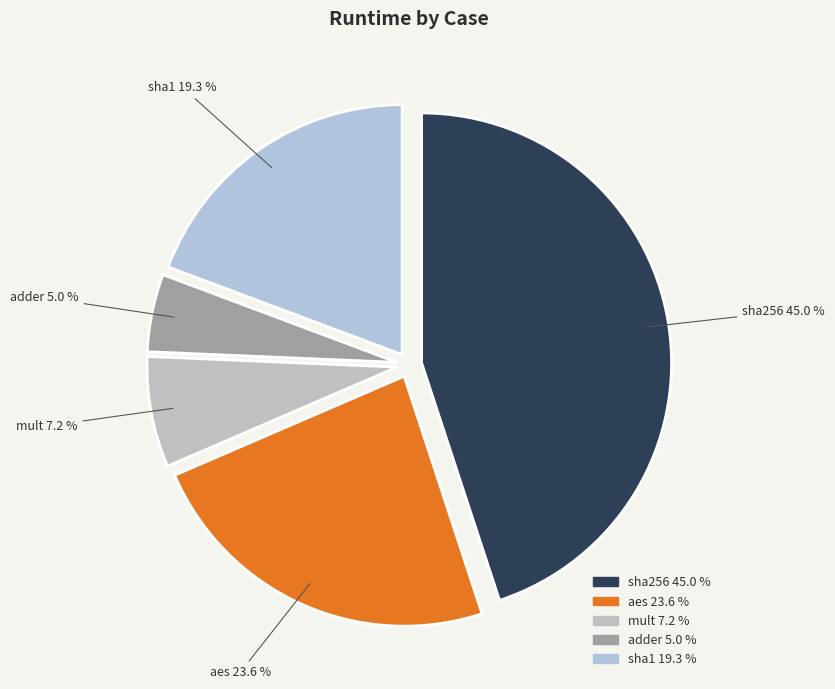

To the nearest percent, what portion does sha256 represent?

45%